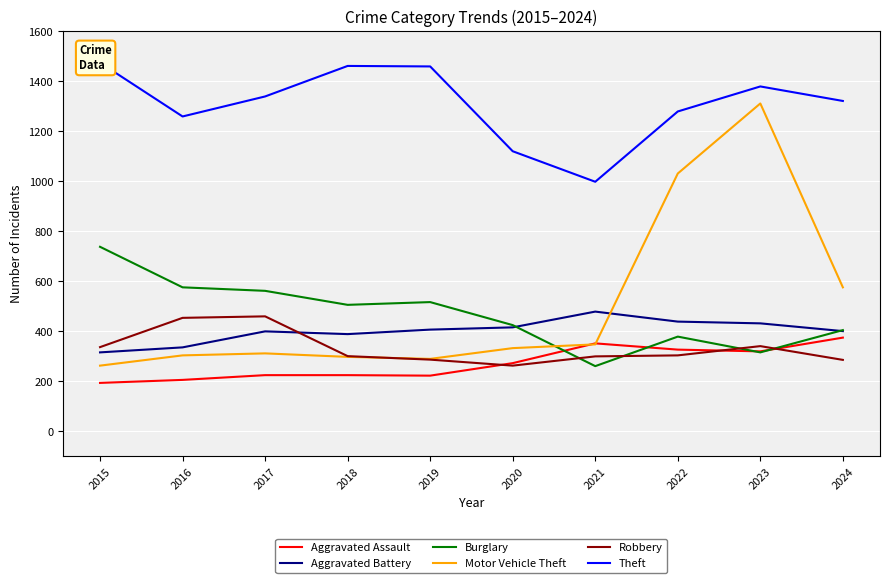

How many data points in Theft are above 1339?

4